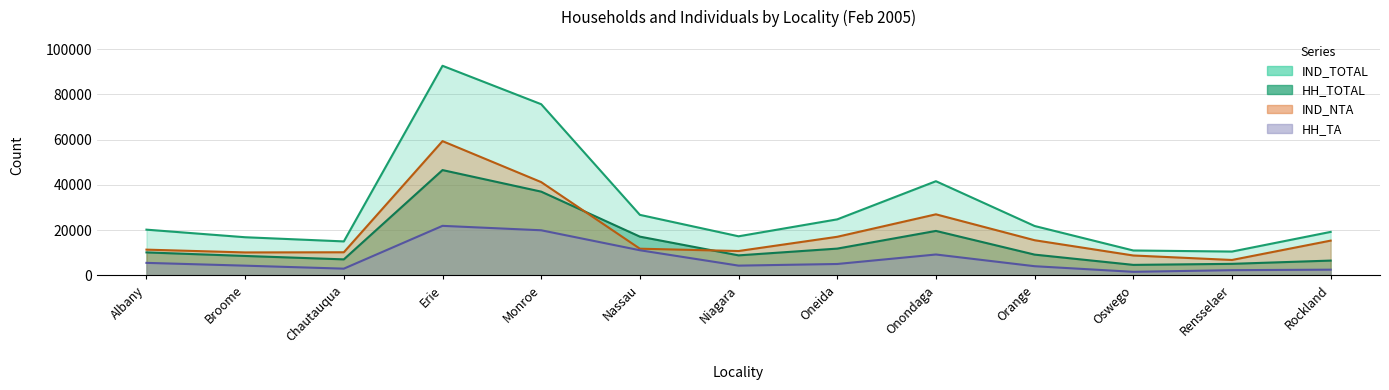

What is the maximum value for HH_TA?

21925